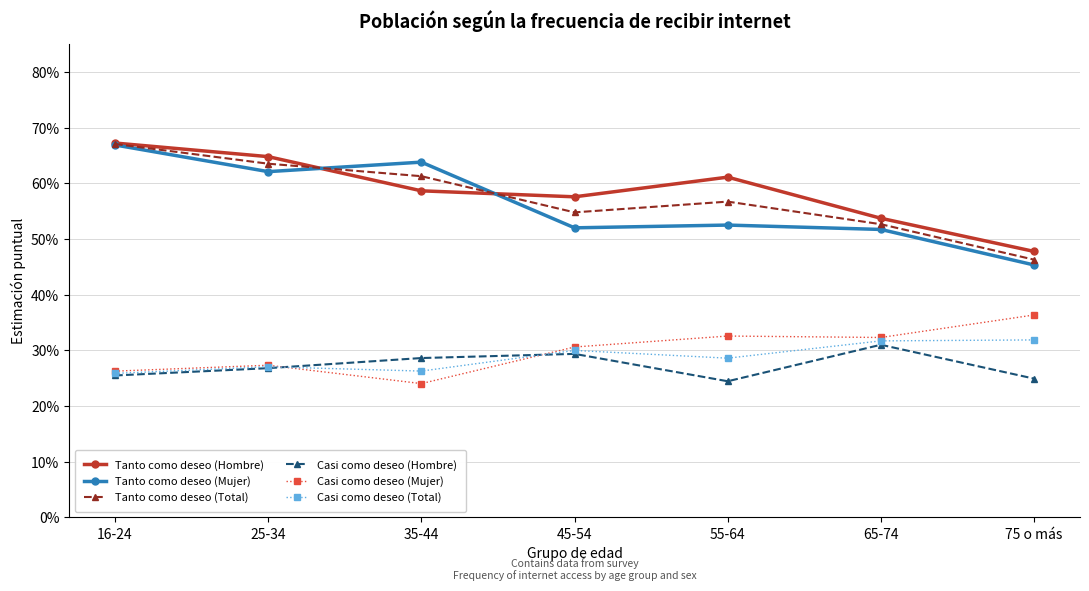

Which series has the largest range (max minus min)?

Tanto como deseo (Mujer)